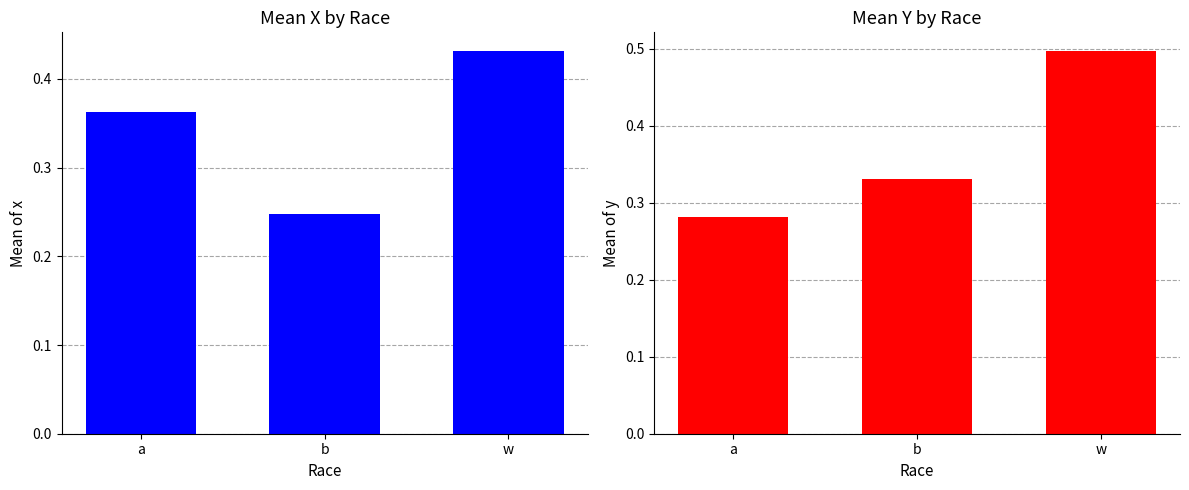

What is the maximum value for mean_y?

0.5